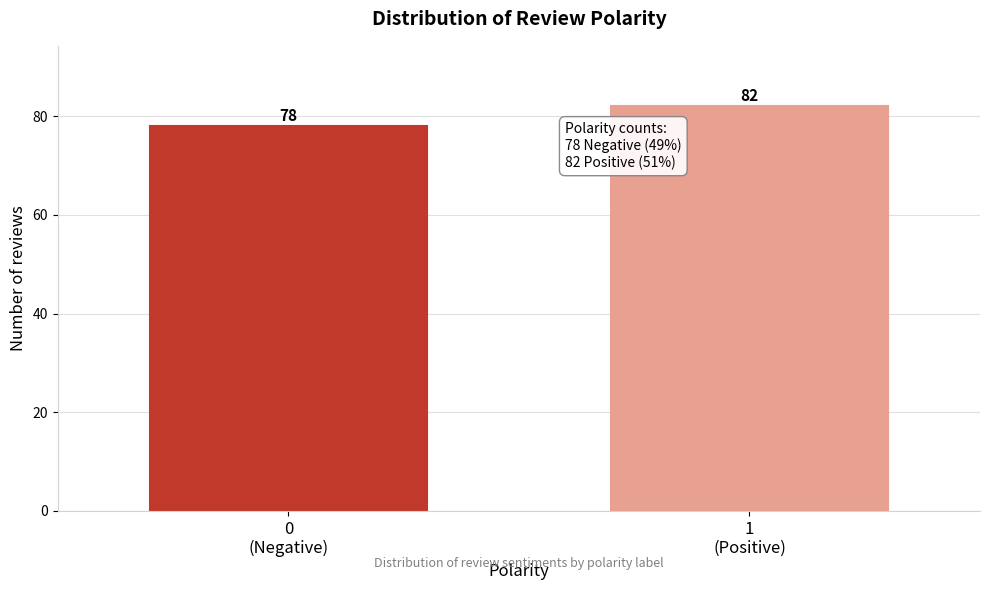

Reading left to right, transcribe all the data shown in this chart.

78	82